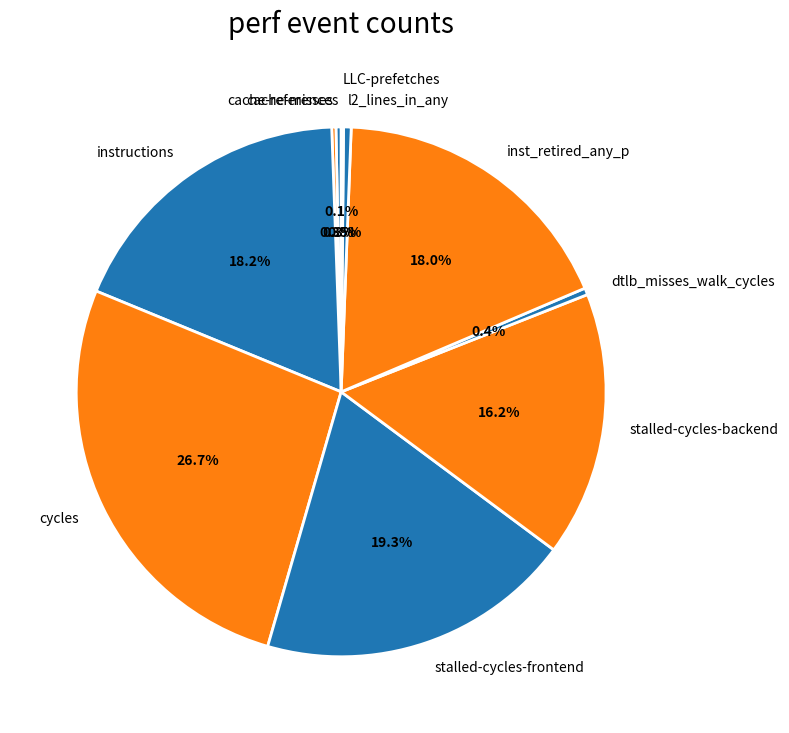

Is there a majority slice in this chart?

No